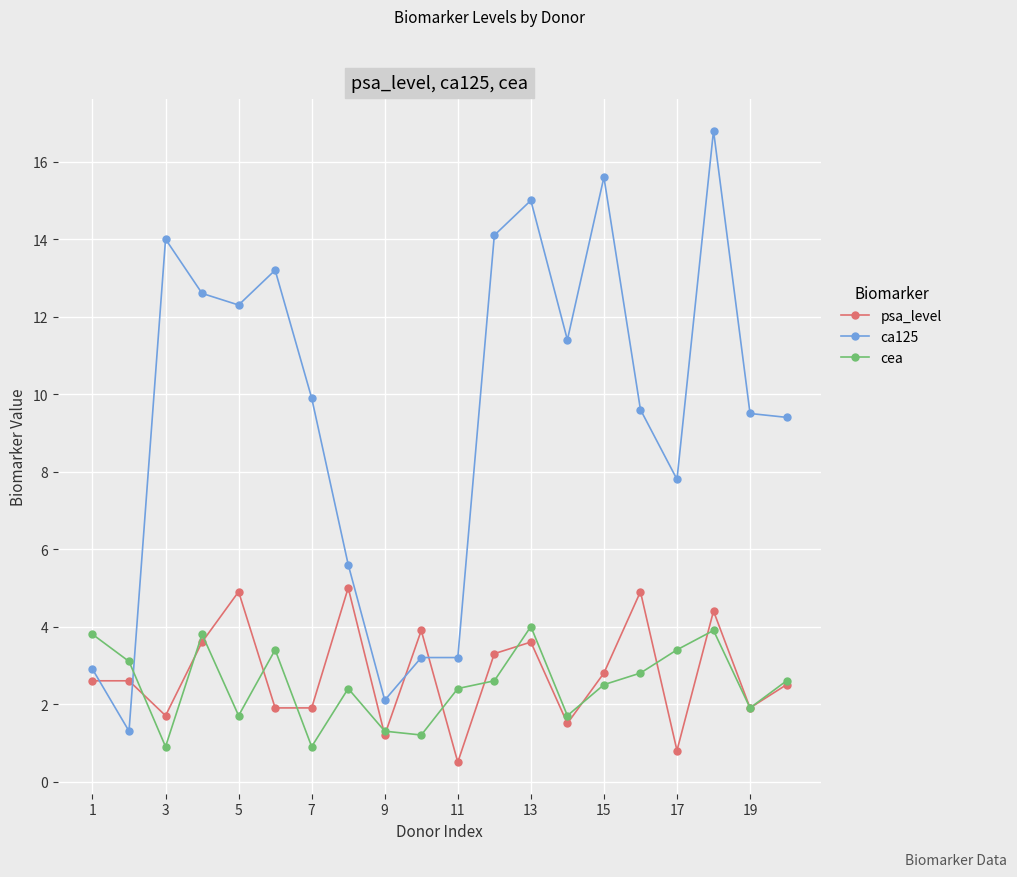

True or false: cea has more than 0 points higher than both neighbors.

True